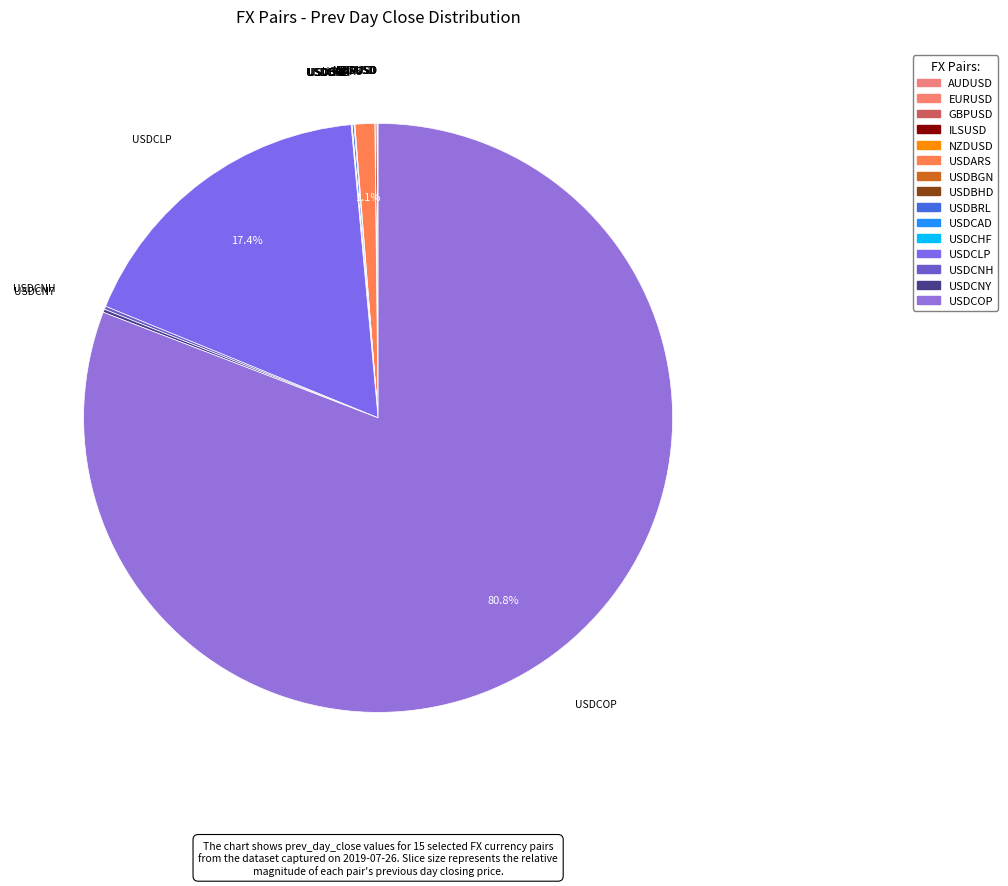

Approximately how many times larger is the value at EURUSD compared to USDCNY?

0.2